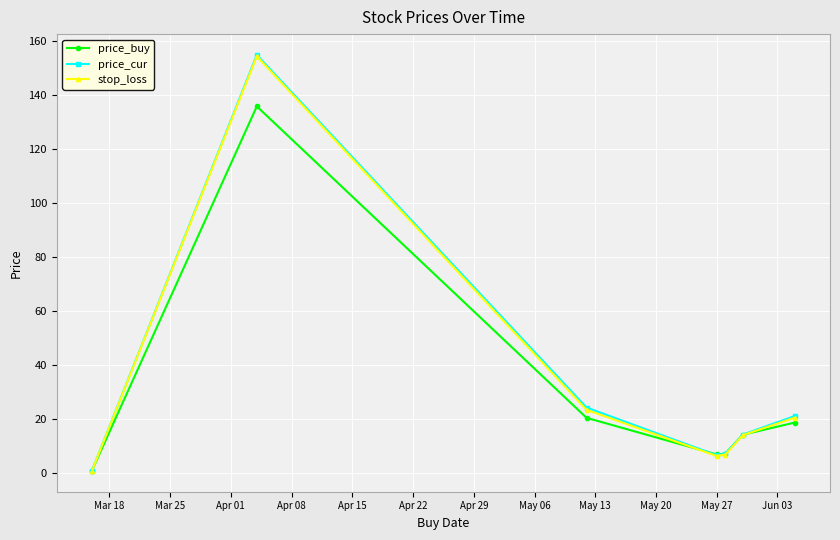

What is the highest value of the price_cur series?

154.8